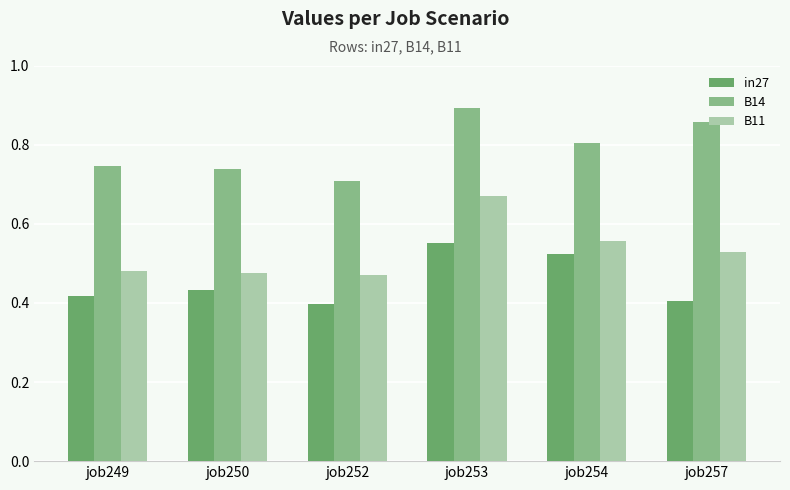

The B14 series shows 0.3 at job253. True or false?

False